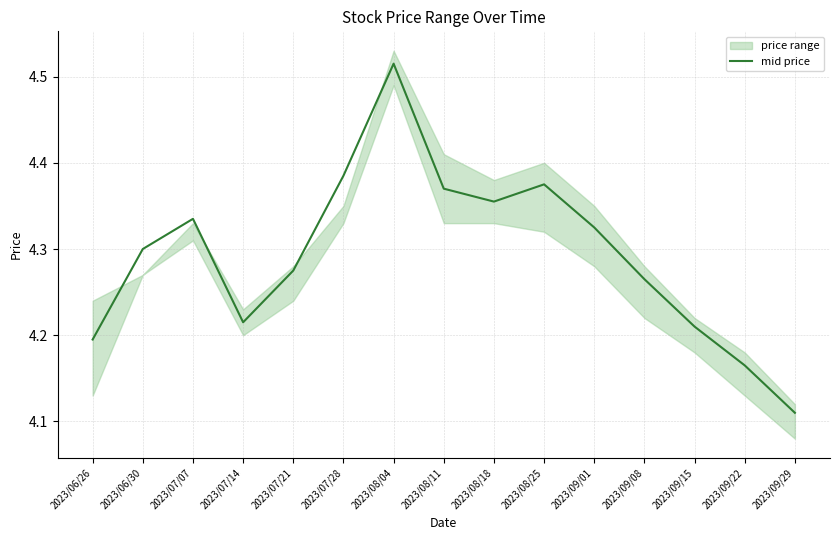

True or false: the data has more than 1 interior local peaks.

True